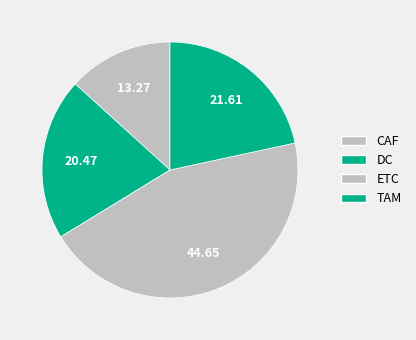

How many segments does this pie chart have?

4